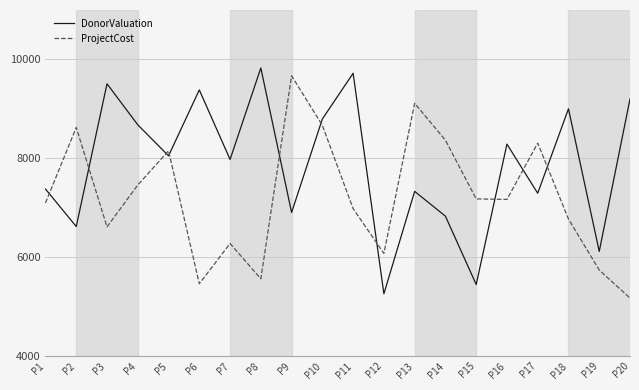

True or false: DonorValuation and ProjectCost cross at least once.

True